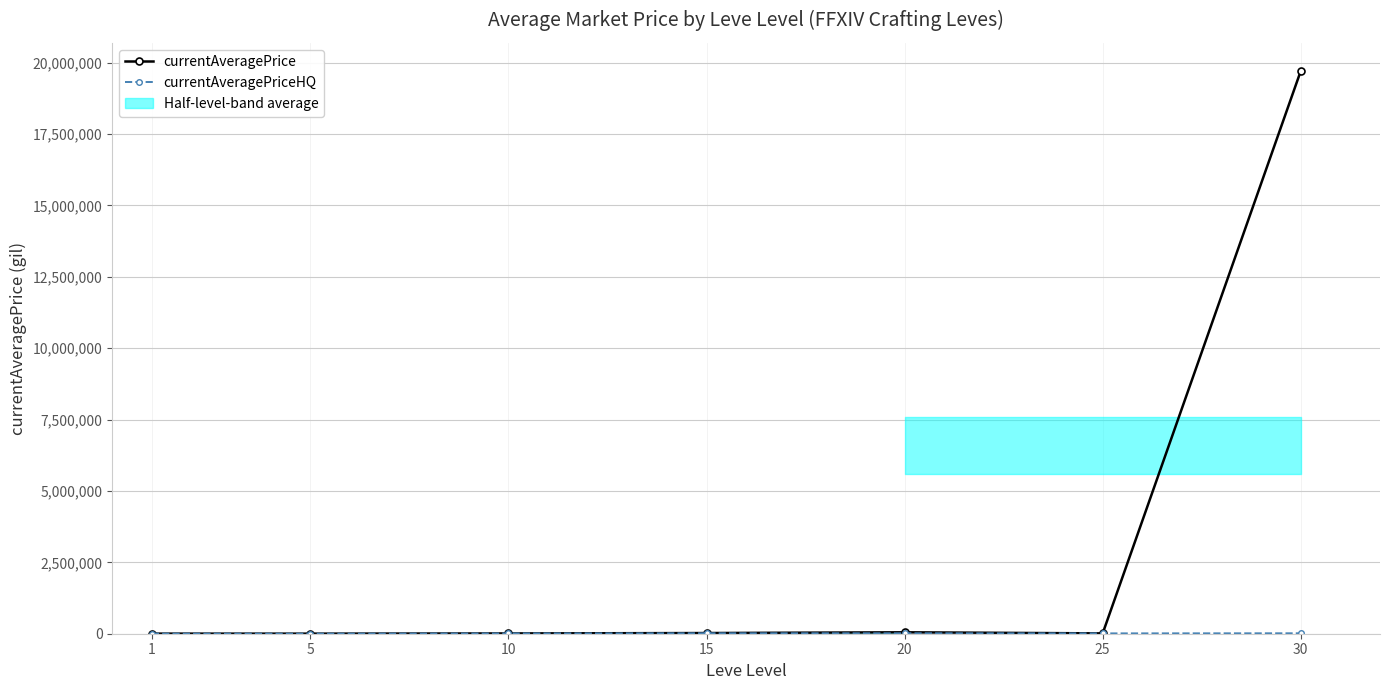

What are all the series names shown in the legend?

currentAveragePrice, currentAveragePriceHQ